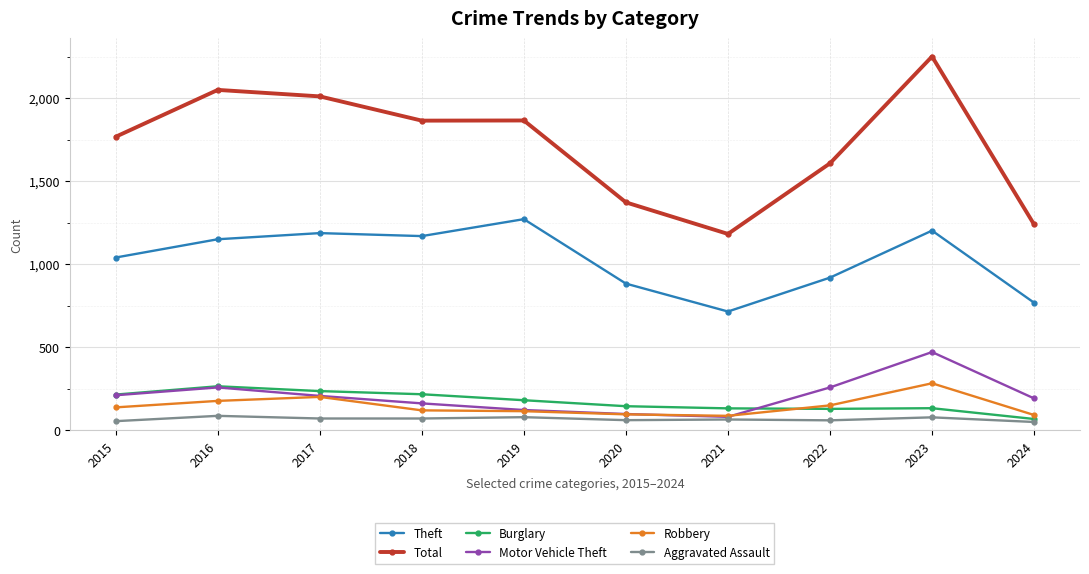

Which series has the largest range (max minus min)?

Total